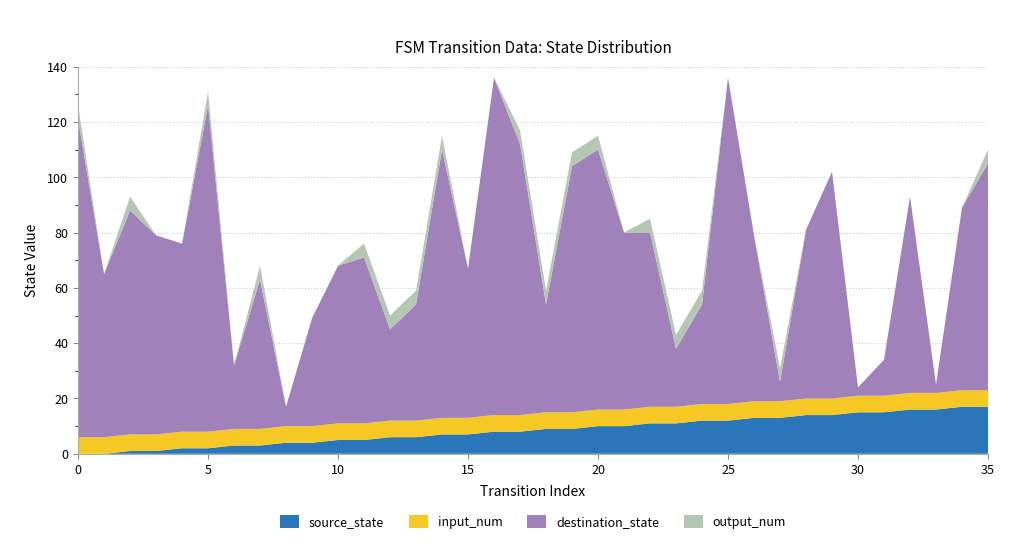

Reading right to left, transcribe all the data shown in this chart.

source_state: 35=17	34=17	33=16	32=16	31=15	30=15	29=14	28=14	27=13	26=13	25=12	24=12	23=11	22=11	21=10	20=10	19=9	18=9	17=8	16=8	15=7	14=7	13=6	12=6	11=5	10=5	9=4	8=4	7=3	6=3	5=2	4=2	3=1	2=1	1=0	0=0
destination_state: 35=82	34=66	33=3	32=71	31=13	30=3	29=82	28=61	27=7	26=60	25=118	24=36	23=21	22=63	21=64	20=94	19=89	18=39	17=98	16=122	15=54	14=97	13=42	12=33	11=60	10=57	9=39	8=7	7=54	6=23	5=118	4=68	3=72	2=81	1=59	0=115
input_num_count: 35=2	34=2	33=2	32=2	31=2	30=2	29=2	28=2	27=2	26=2	25=2	24=2	23=2	22=2	21=2	20=2	19=2	18=2	17=2	16=2	15=2	14=2	13=2	12=2	11=2	10=2	9=2	8=2	7=2	6=2	5=2	4=2	3=2	2=2	1=2	0=2
output_num_count: 35=1	34=0	33=0	32=0	31=0	30=0	29=0	28=0	27=1	26=0	25=0	24=1	23=1	22=1	21=0	20=1	19=1	18=1	17=1	16=0	15=0	14=1	13=1	12=1	11=1	10=0	9=0	8=0	7=1	6=0	5=1	4=0	3=0	2=1	1=0	0=1